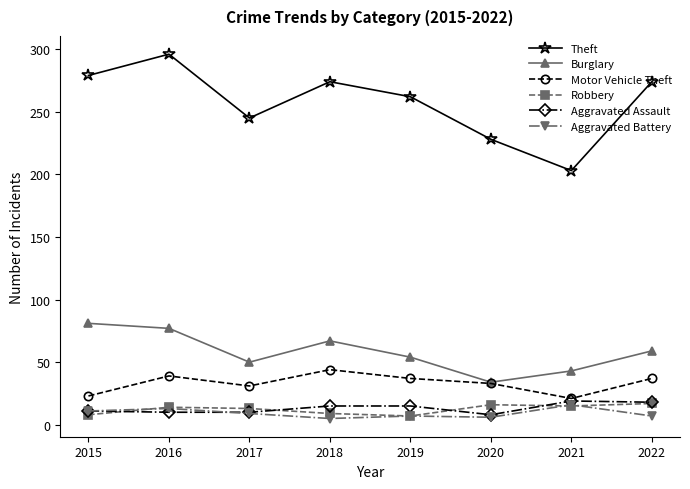

The Theft series shows 67 at 2015. True or false?

False